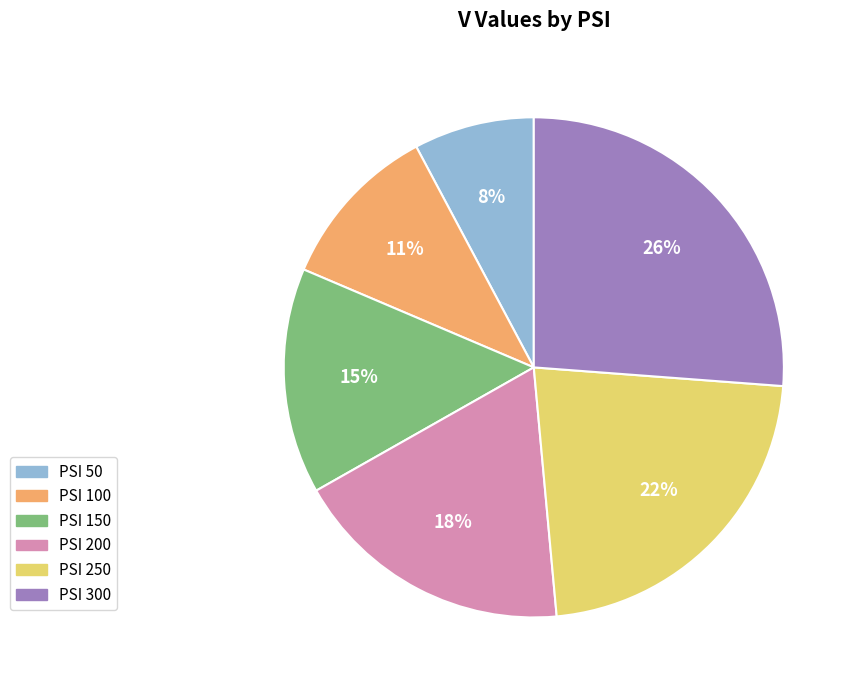

Is there a majority slice in this chart?

No